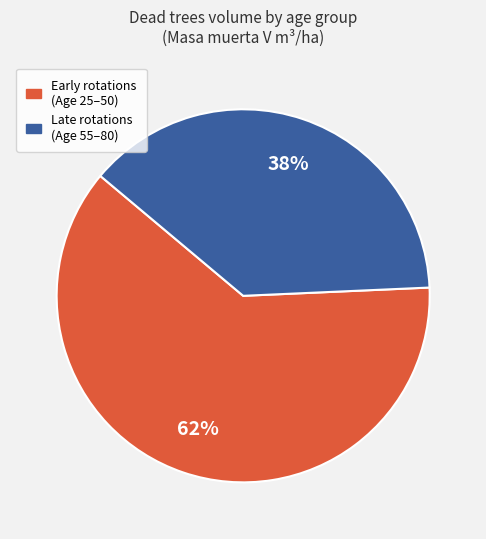

Is there any slice that represents more than half of the pie?

Yes